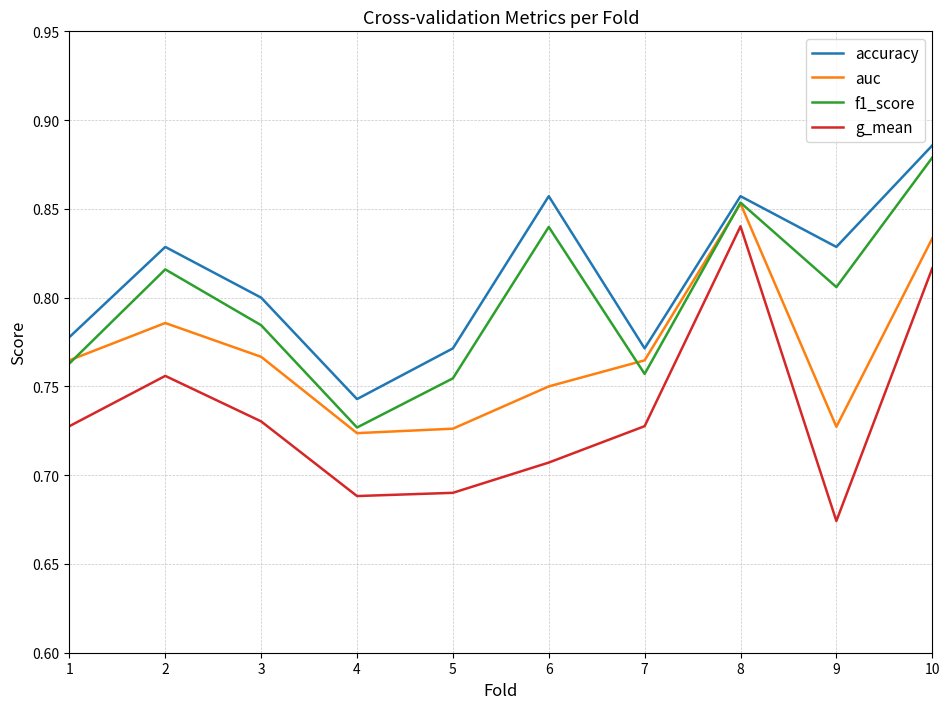

True or false: accuracy and g_mean cross at least once.

False